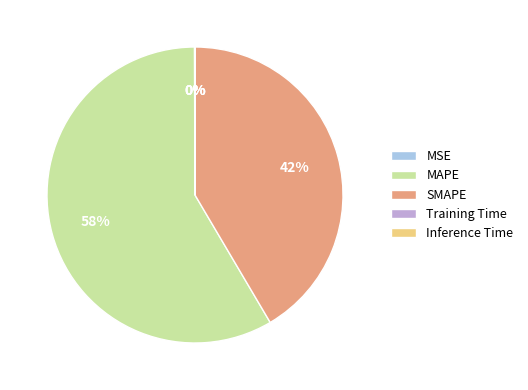

True or false: MAPE accounts for 58% of the total.

True